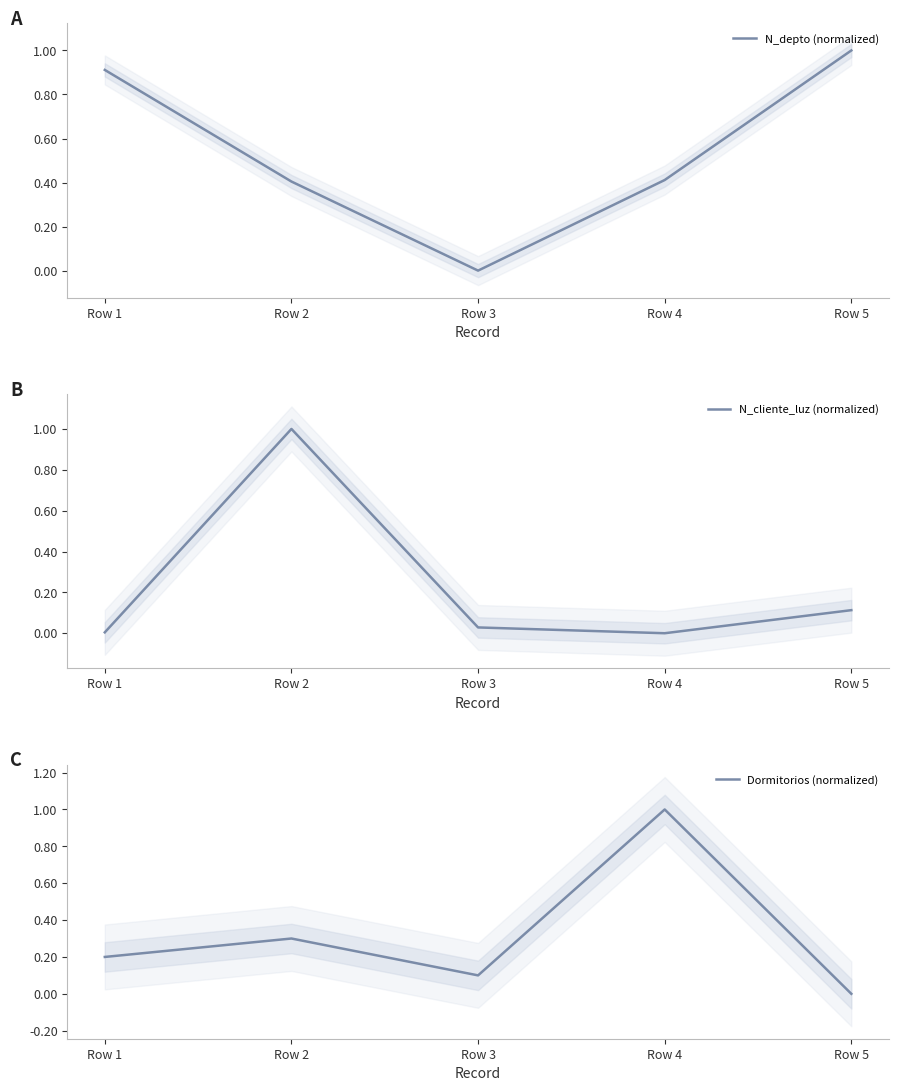

What is the difference between the highest and lowest values at Row 4?

1.0